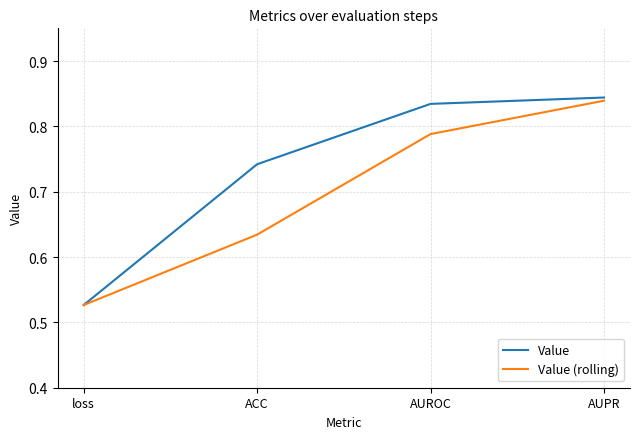

Which label corresponds to the smallest value in the chart?

loss